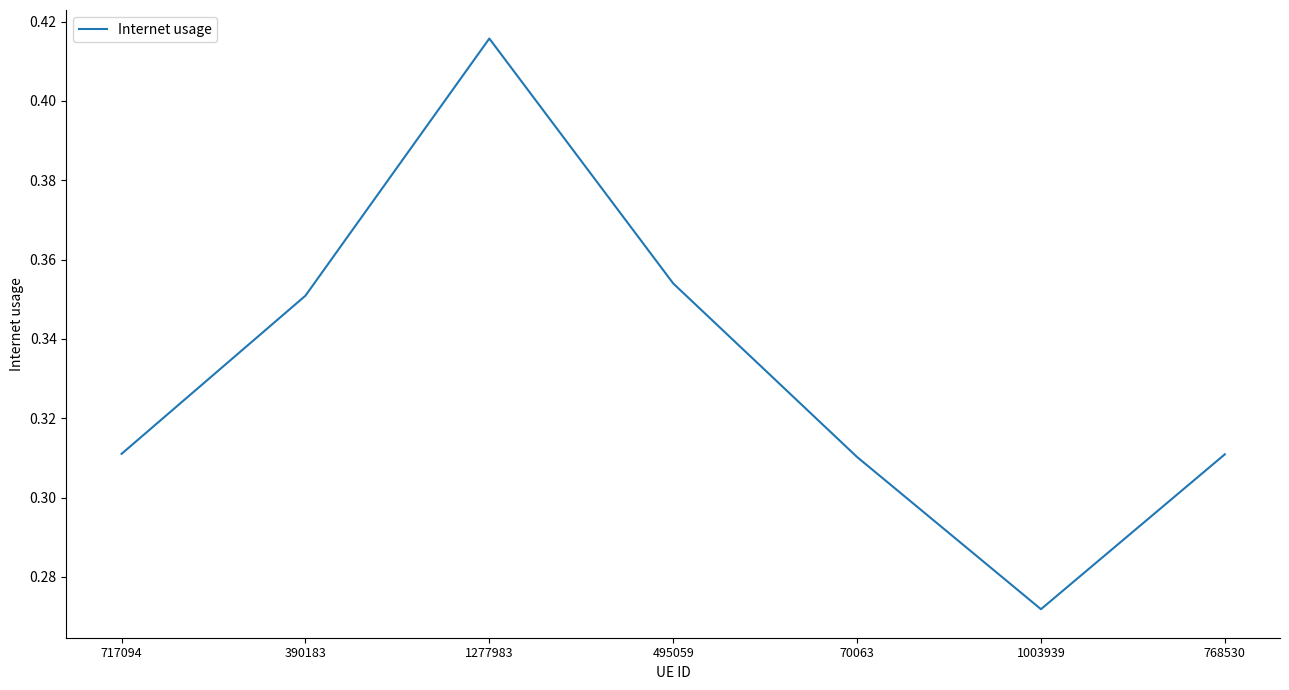

At which label is the value closest to 0?

1003939